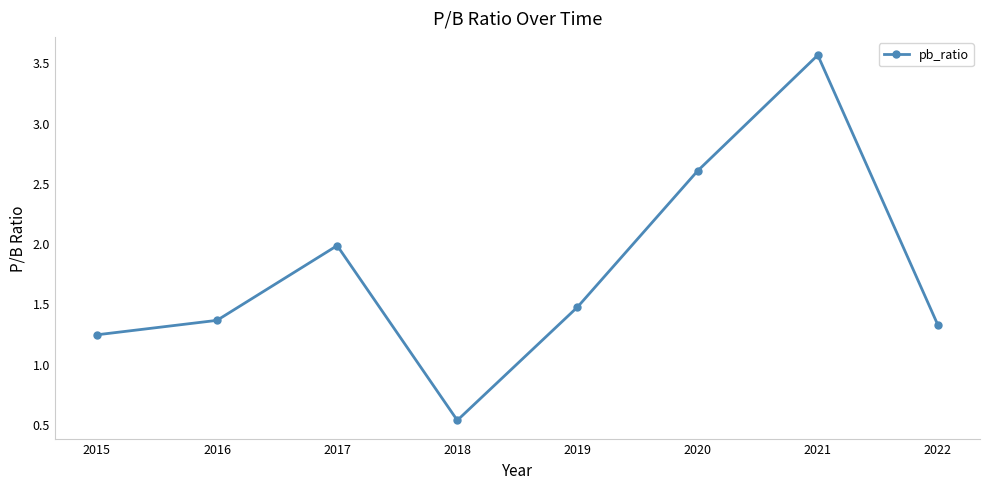

What is the sum of all values?

14.1